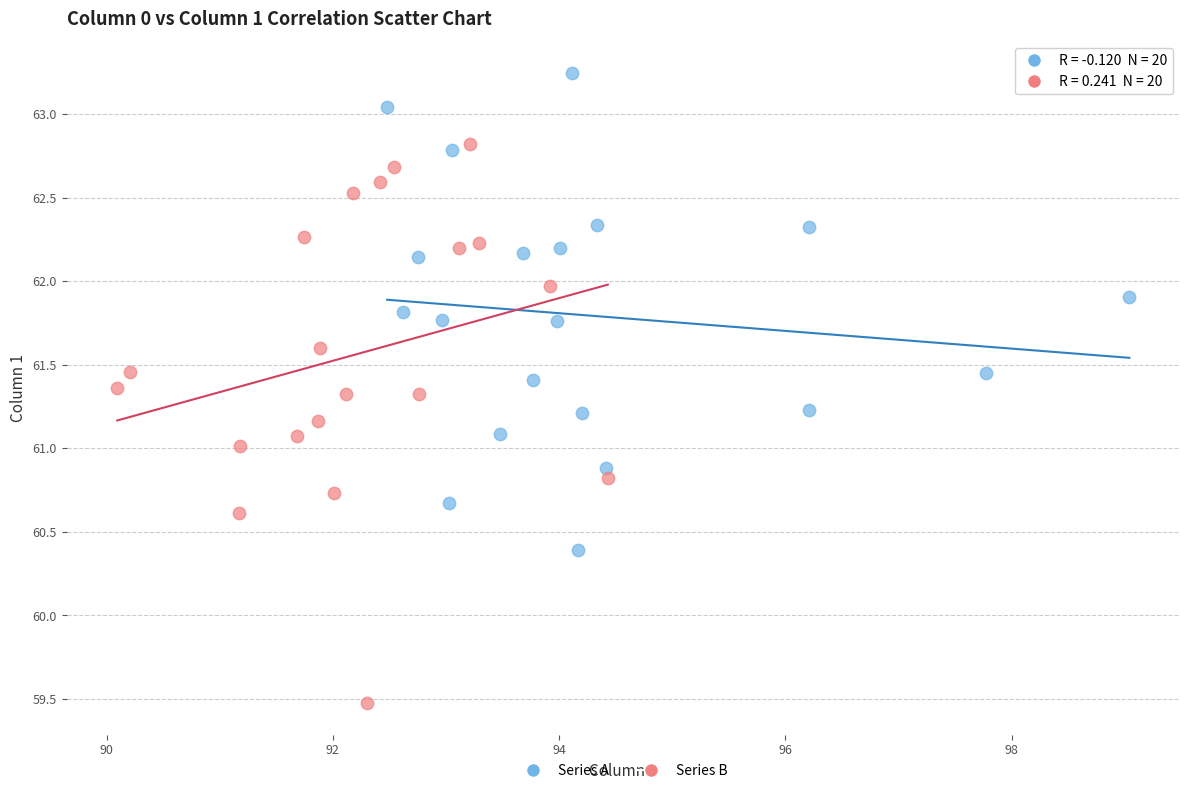

What are all the series names shown in the legend?

Series A, Series B